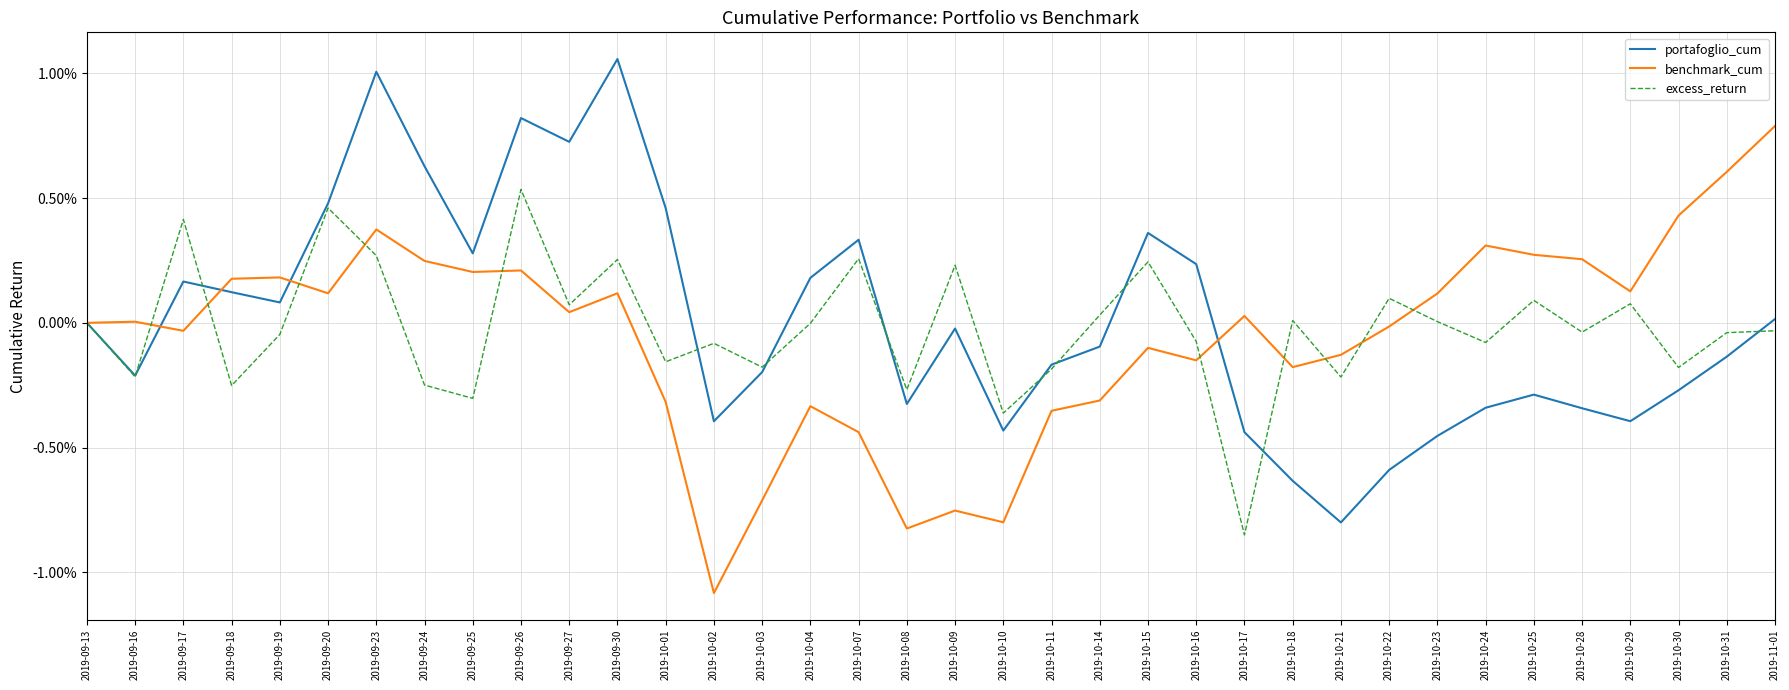

List the series in order of their peak value, lowest first.

excess_return, benchmark_cum, portafoglio_cum